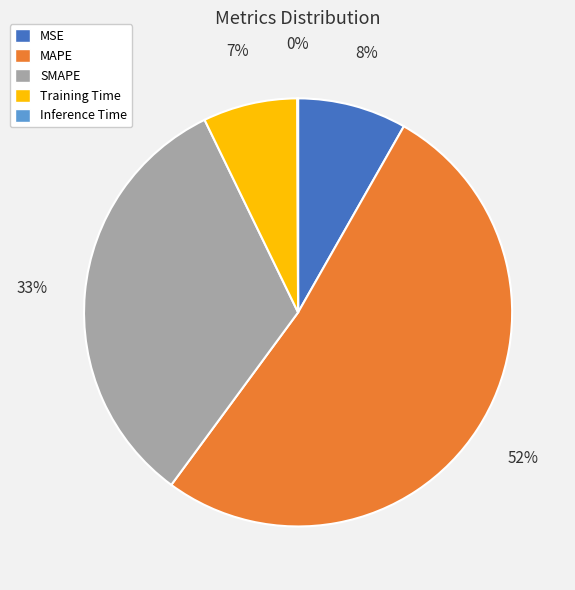

To the nearest percent, what is the difference between the Training Time and MSE slice percentages?

1%